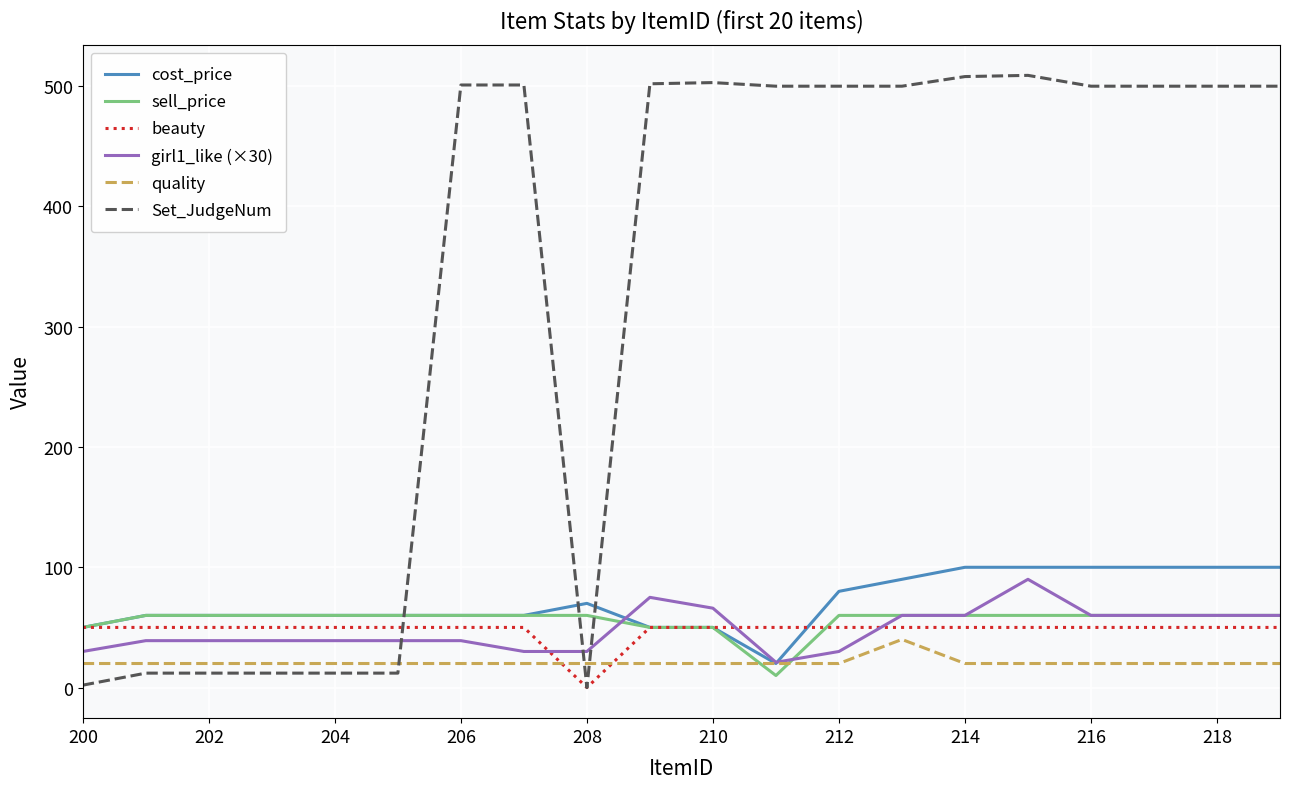

True or false: sell_price and Set_JudgeNum intersect in this chart.

True